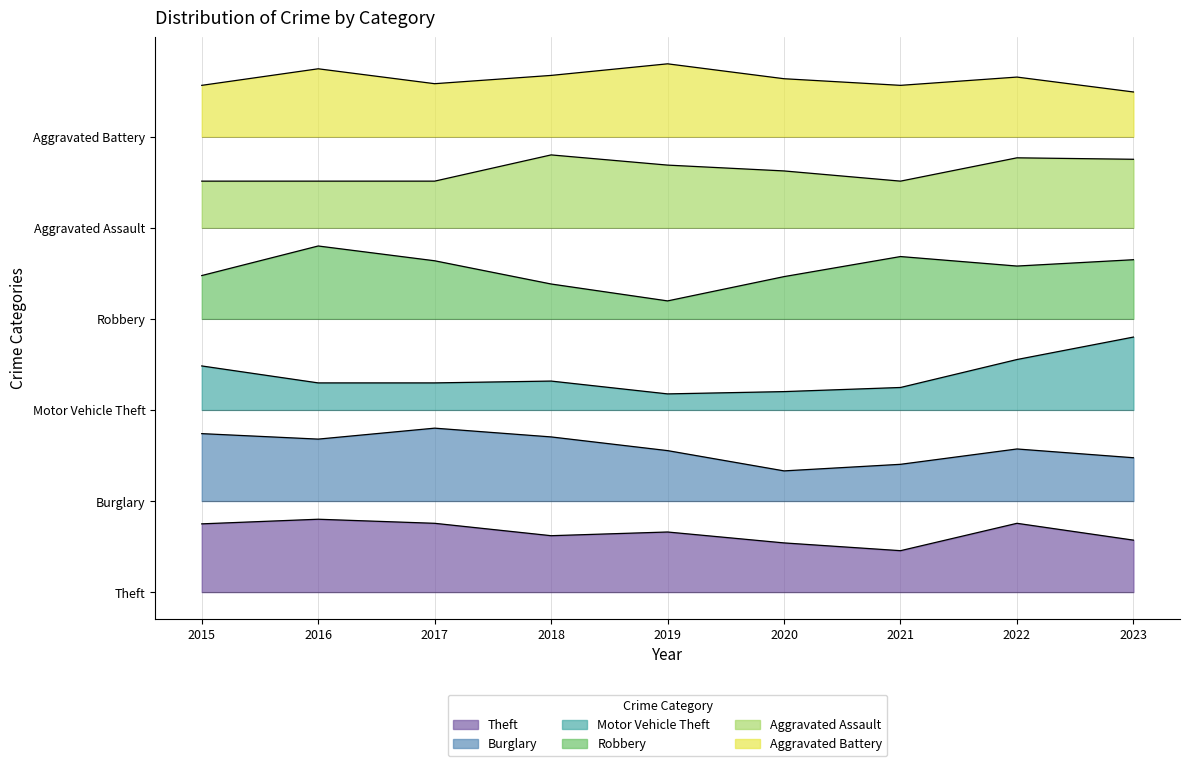

At which label is Robbery closest to 279?

2015